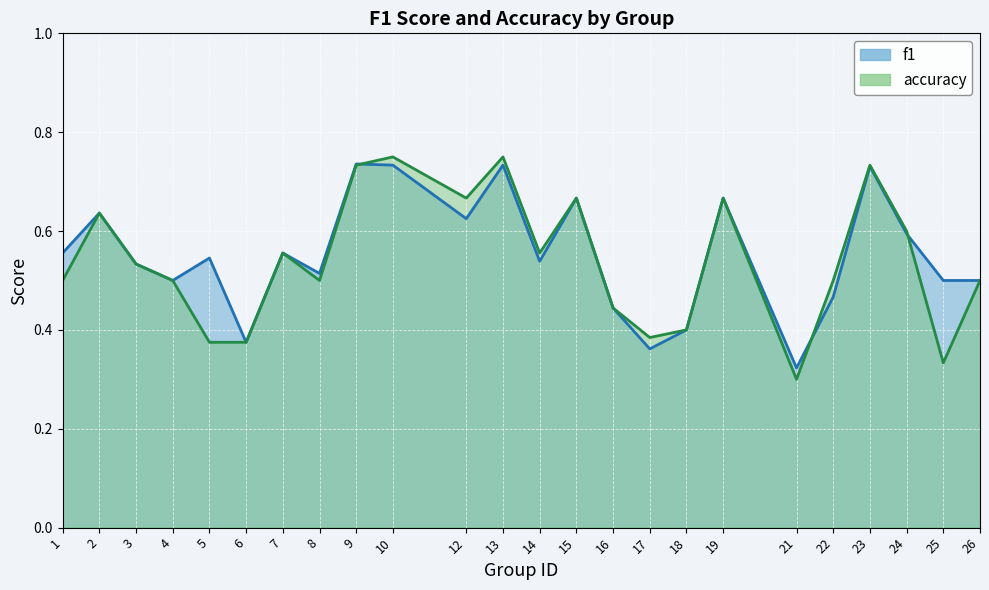

What is the average value of the accuracy series?

0.5